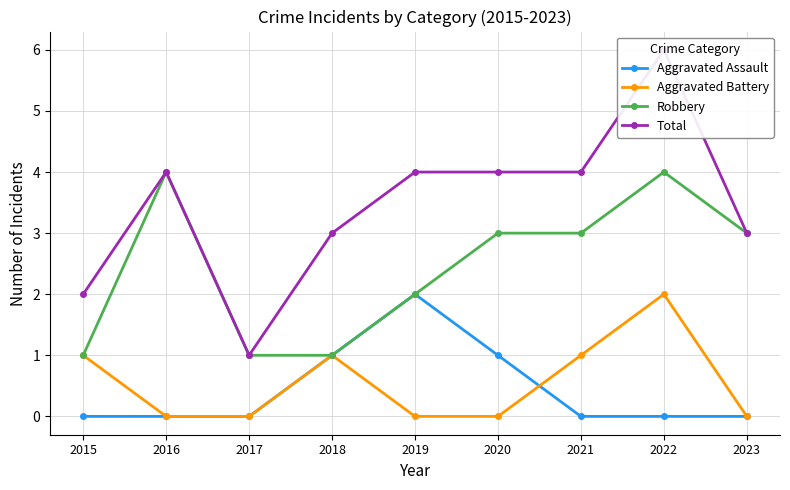

Count the Aggravated Battery values in the range 0 to 1.

8